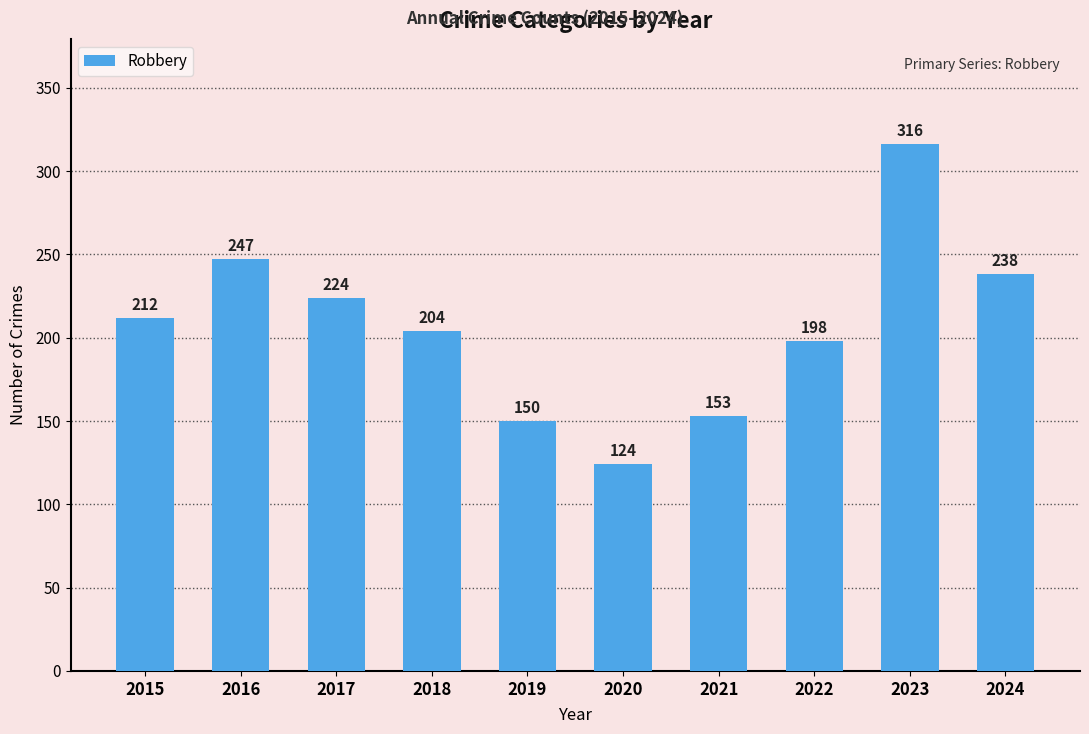

Reading right to left, list all the values displayed in this chart.

238	316	198	153	124	150	204	224	247	212